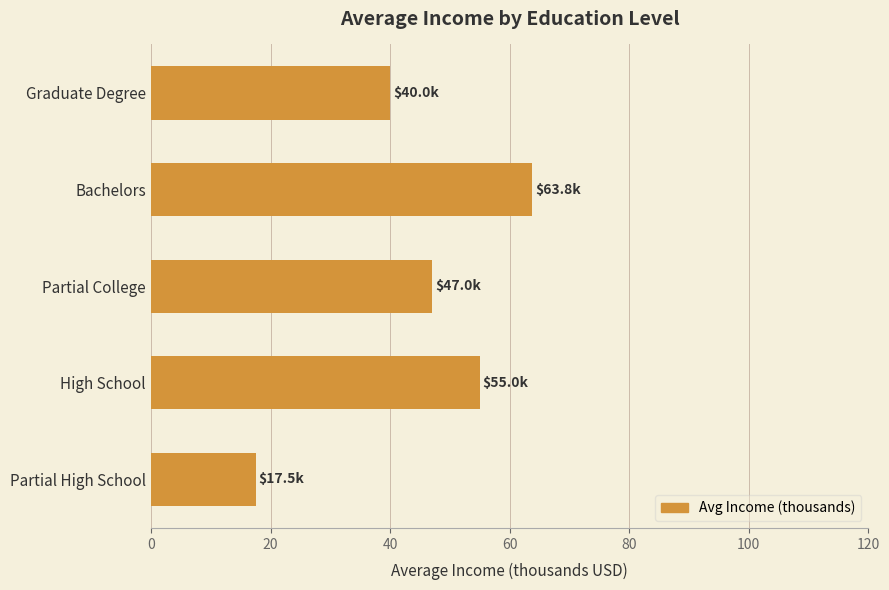

What is the difference between the second highest and second lowest values?

15.0